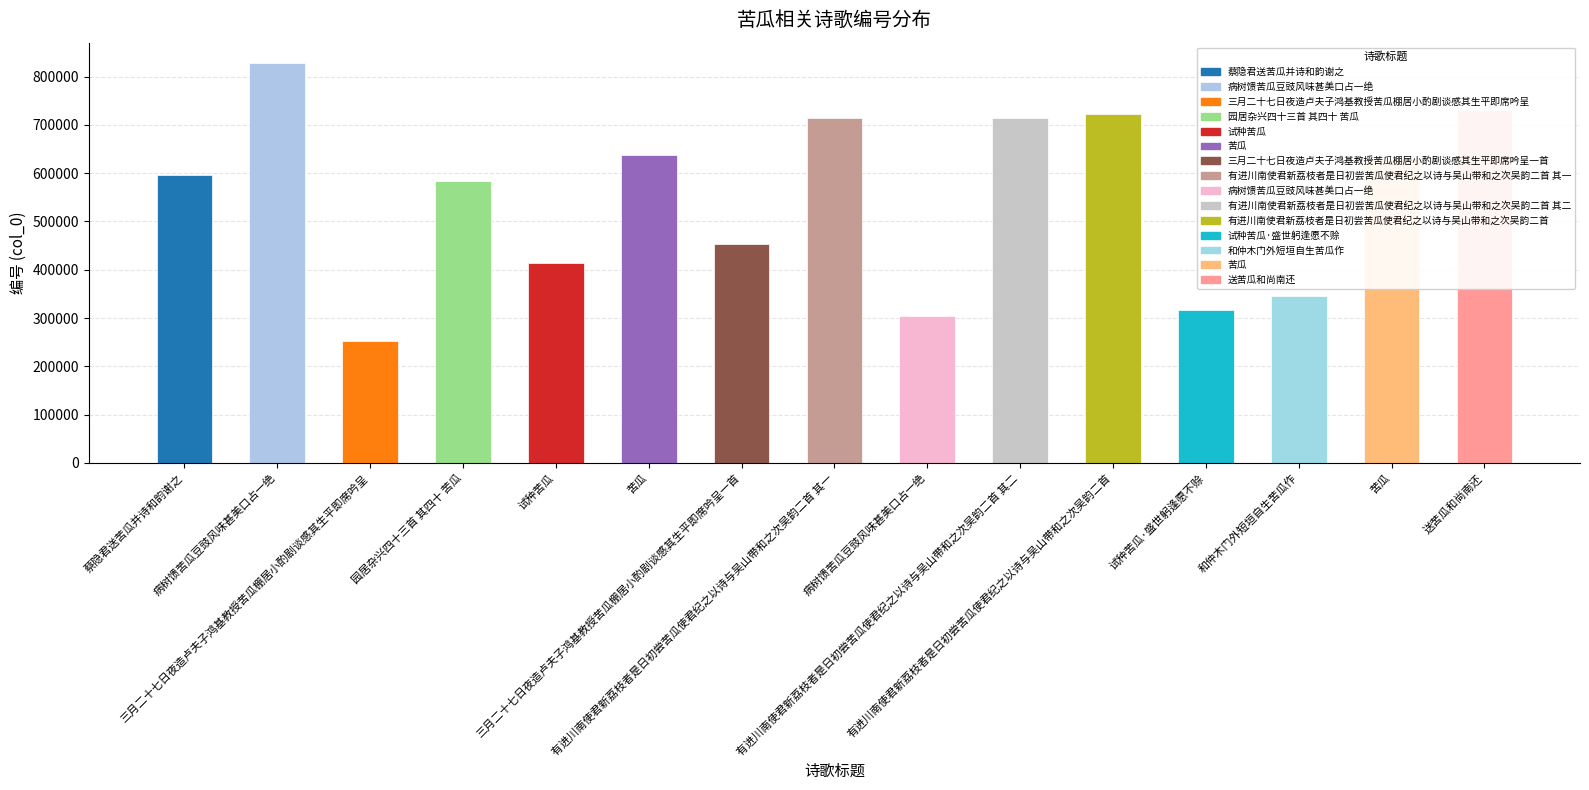

The chart shows a value of 636658 at 苦瓜. True or false?

True